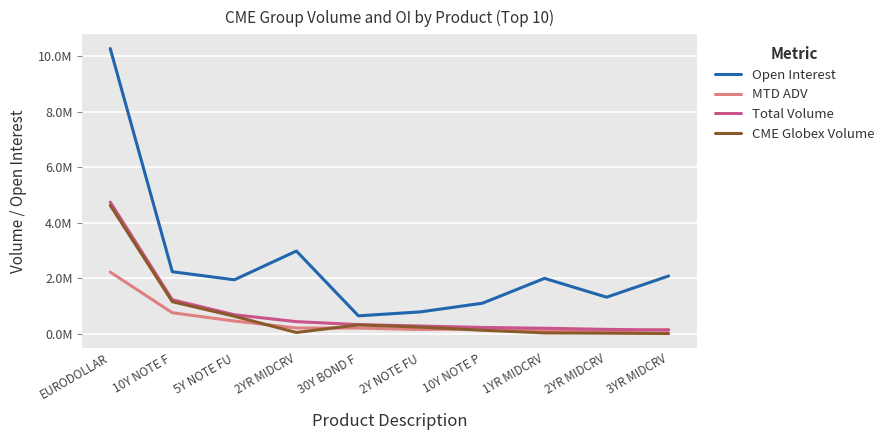

True or false: Open Interest and Total Volume cross at least once.

False